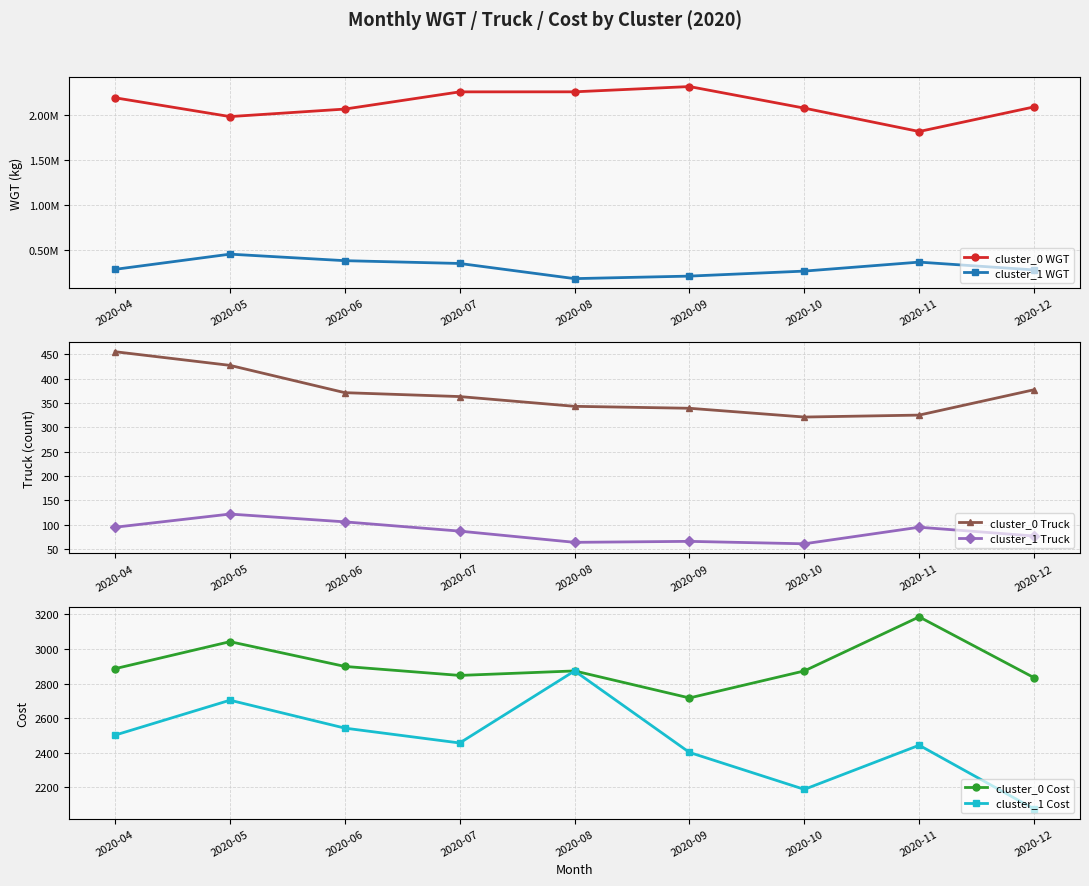

Rank the series at 2020-09 from highest to lowest value.

cluster_0 WGT, cluster_1 WGT, cluster_0 Cost, cluster_1 Cost, cluster_0 Truck, cluster_1 Truck